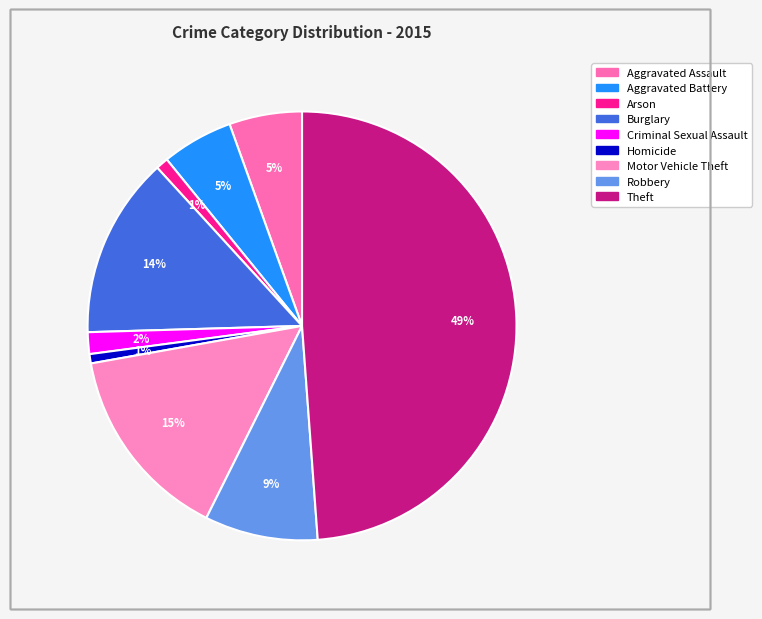

Count the number of slices in the pie.

9